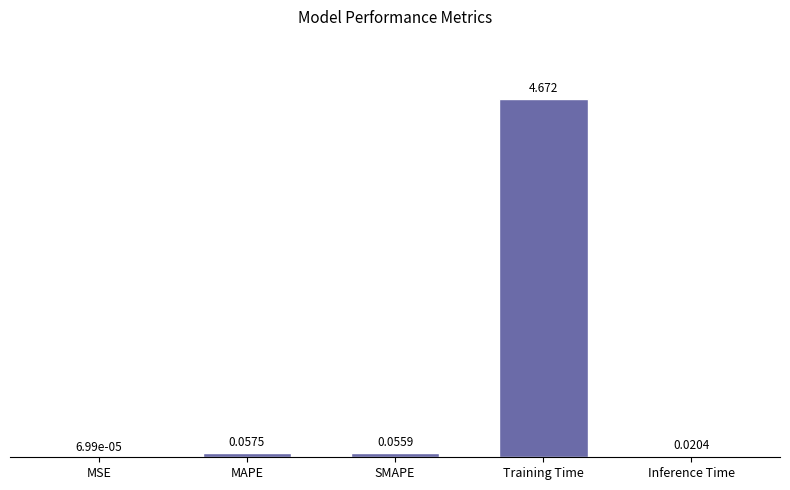

Which has a higher value, Training Time or SMAPE?

Training Time